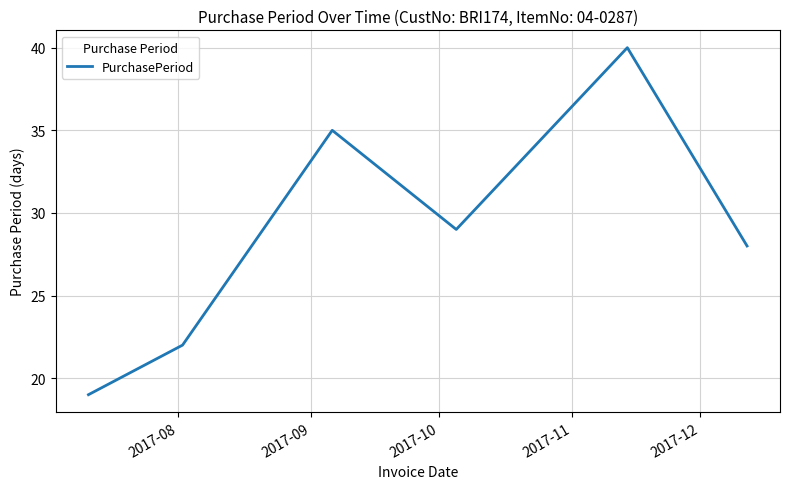

What is the difference between the maximum and minimum values?

21